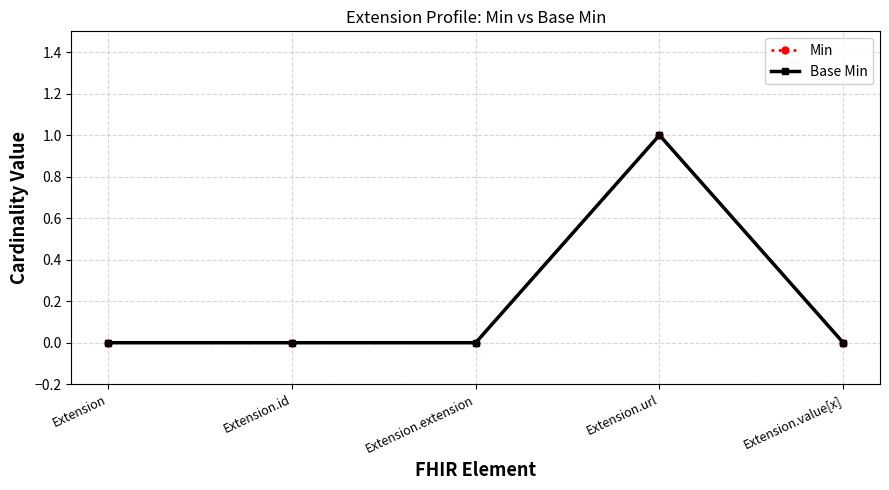

Reading left to right, what are all the values shown in this chart?

Min: Extension=0	Extension.id=0	Extension.extension=0	Extension.url=1	Extension.value[x]=0
Base Min: Extension=0	Extension.id=0	Extension.extension=0	Extension.url=1	Extension.value[x]=0